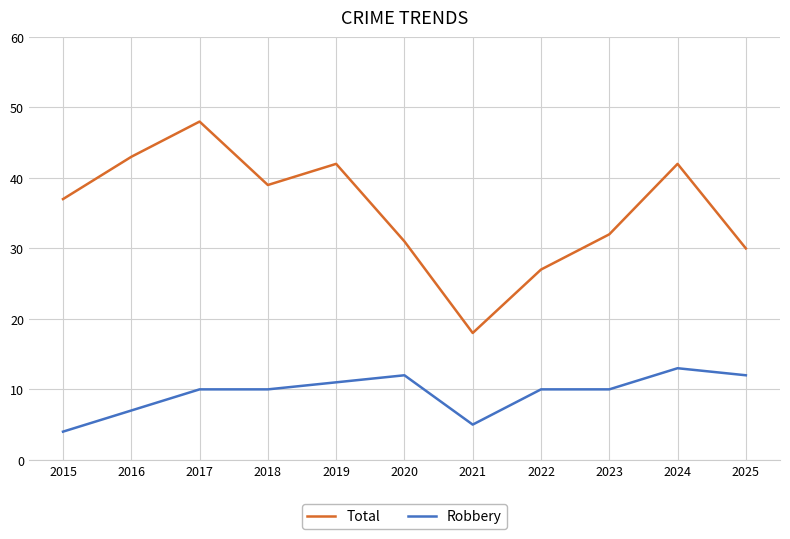

What value does the Robbery series have at 2020?

12